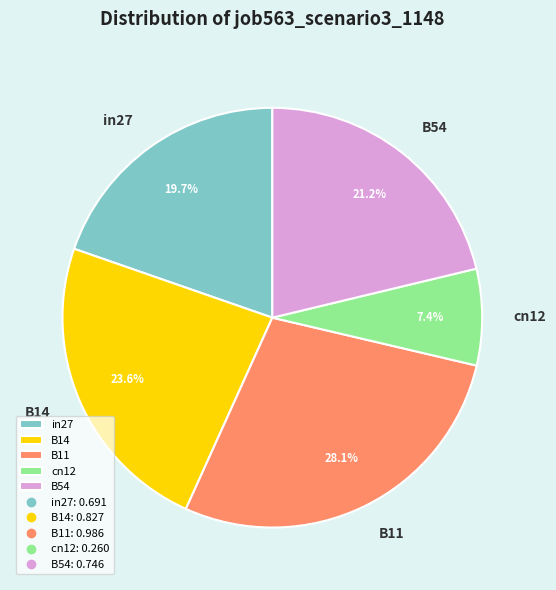

What is the largest slice in the pie chart?

B11